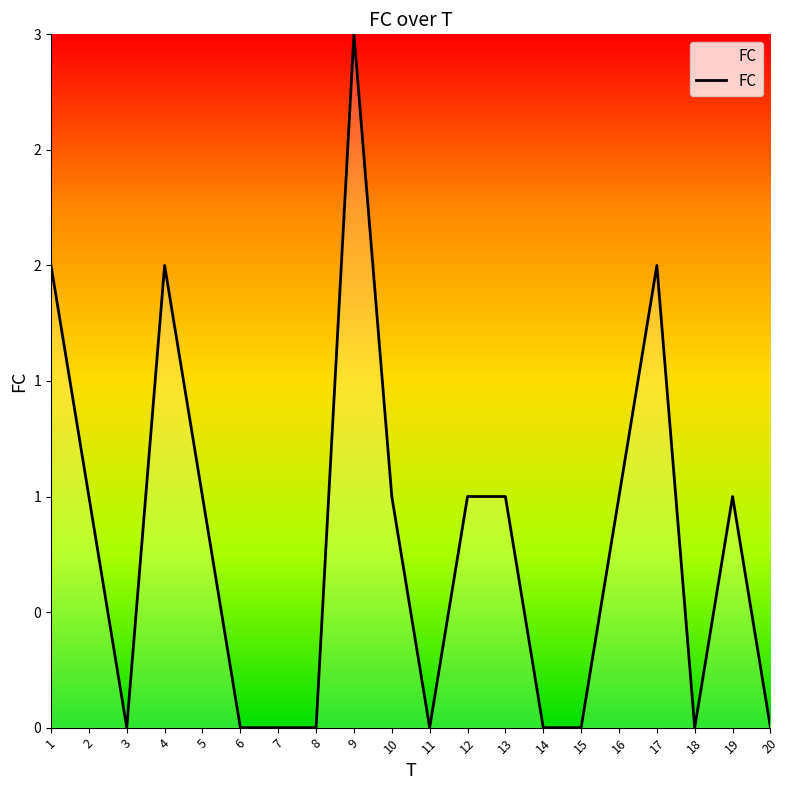

Is this an area chart (filled region under the line)?

Yes